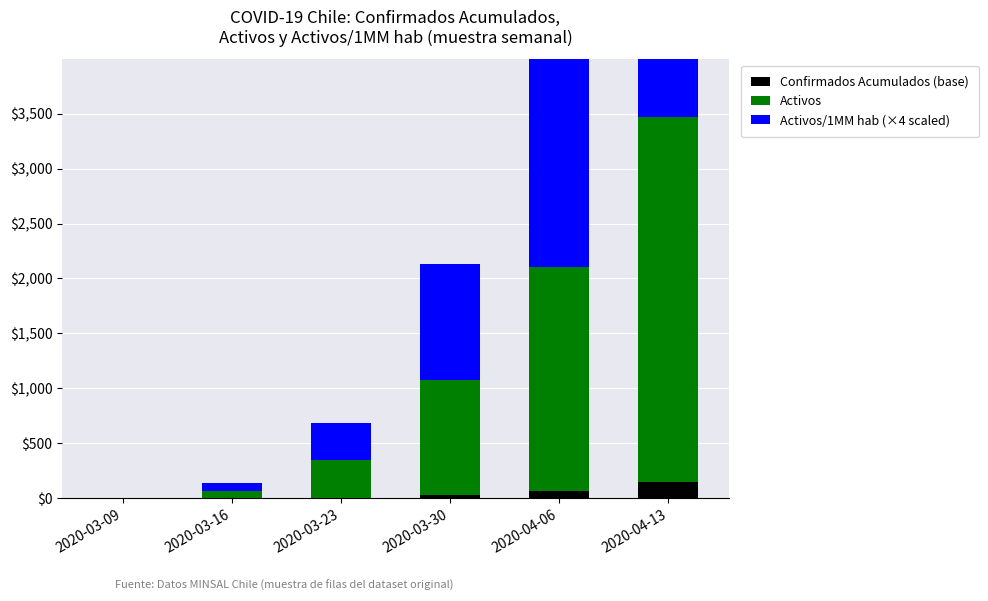

True or false: Activos/1MM hab (×4 scaled) has a value of 96.6 at 2020-03-16.

False